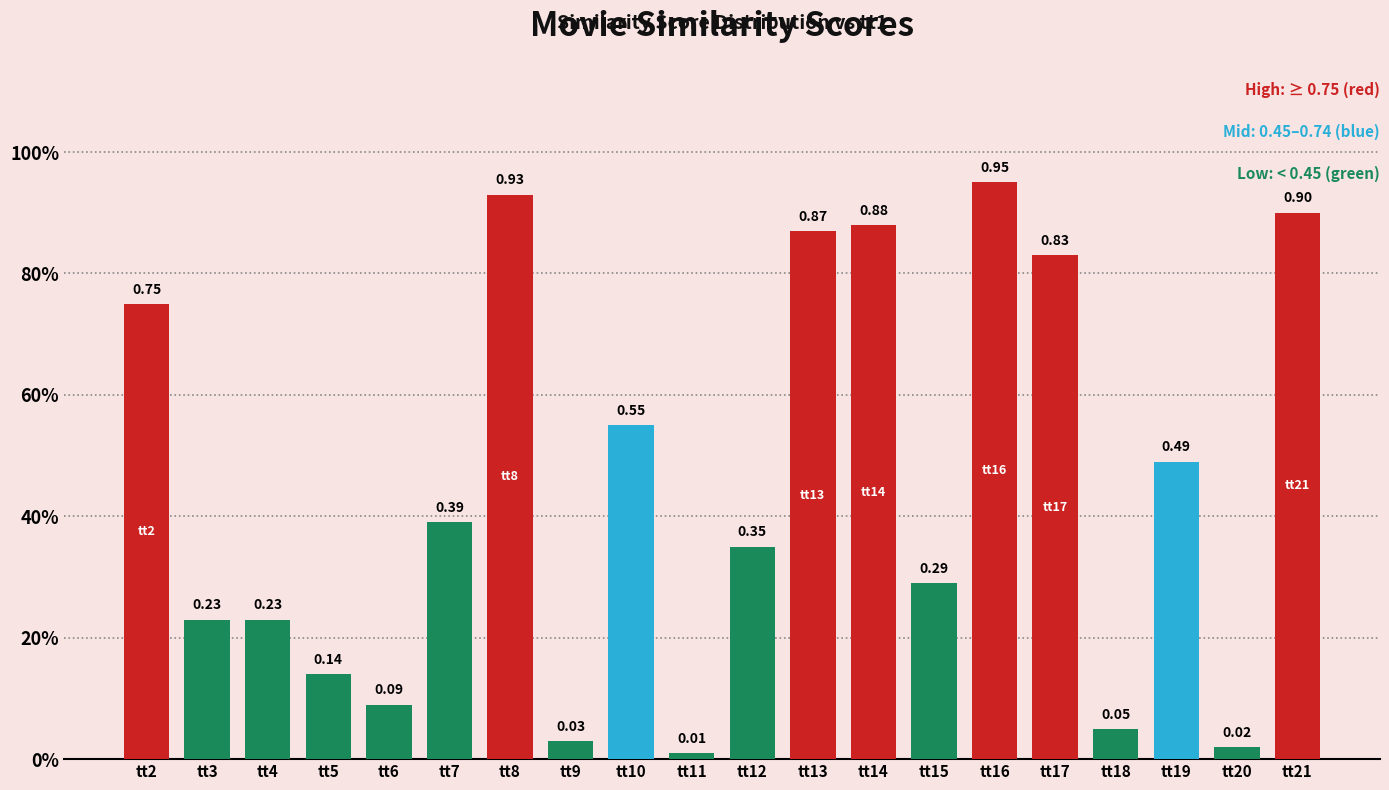

Which category has the highest value across all series?

tt16